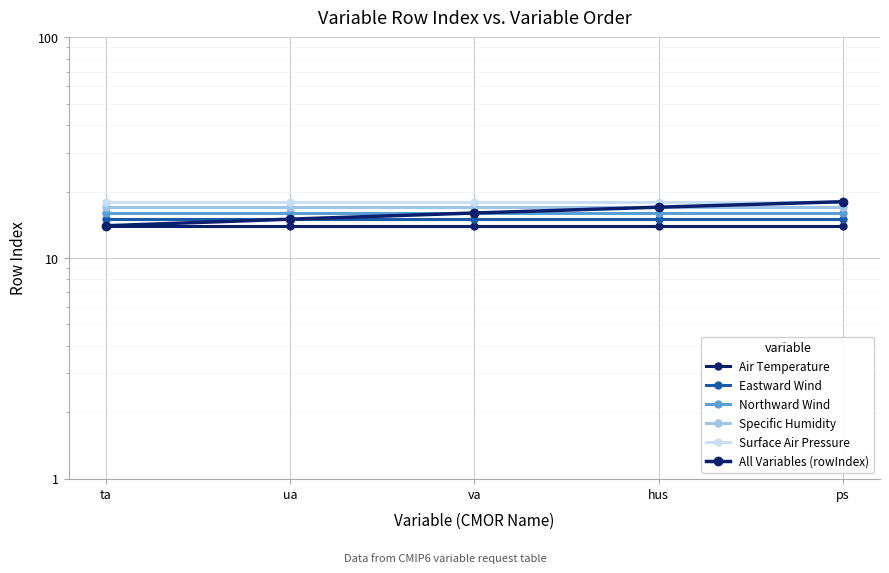

The Air Temperature series shows 14 at va. True or false?

True